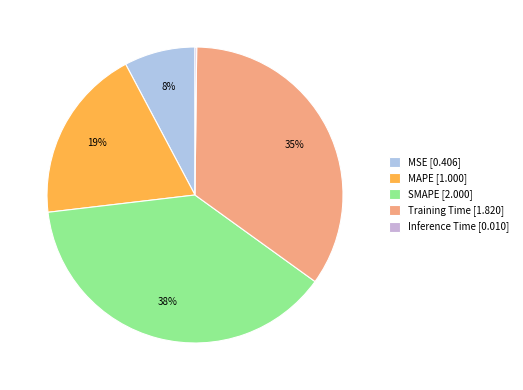

How many segments does this pie chart have?

5